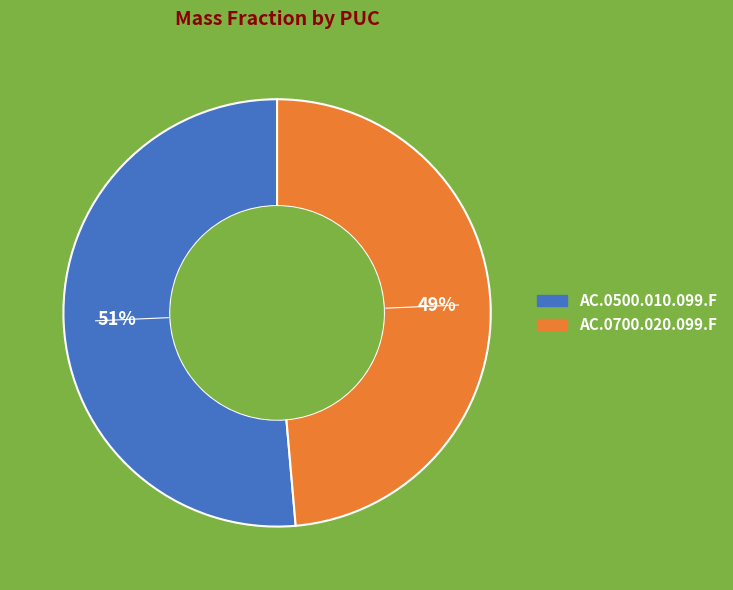

Which category accounts for the majority?

AC.0500.010.099.F